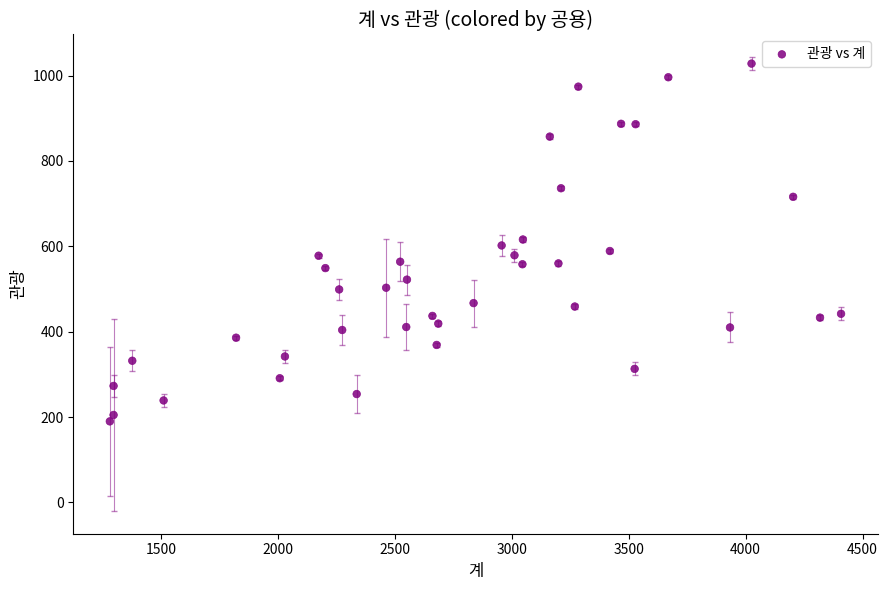

What is the range of X values (max minus min)?

3128